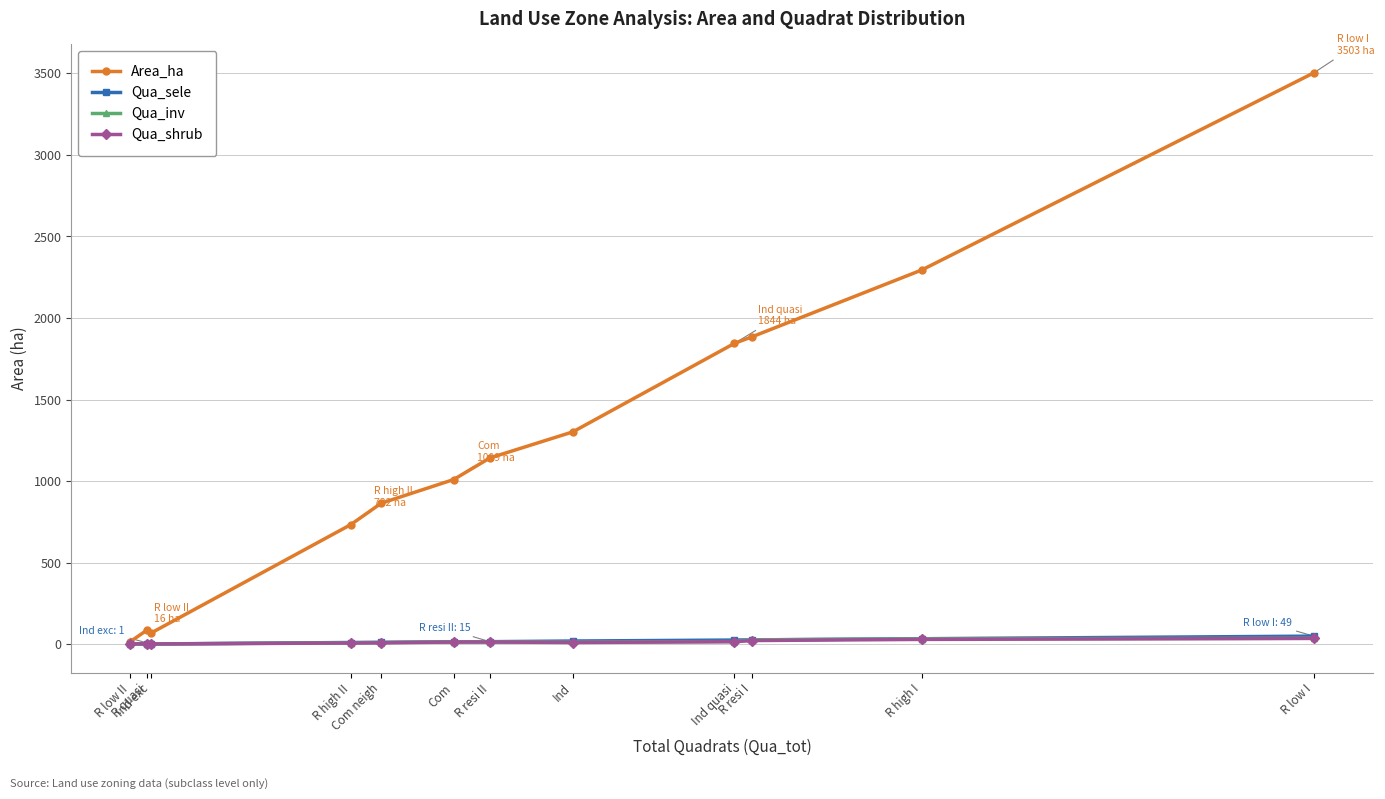

What is the difference between the highest and lowest values at R high II?

725.4